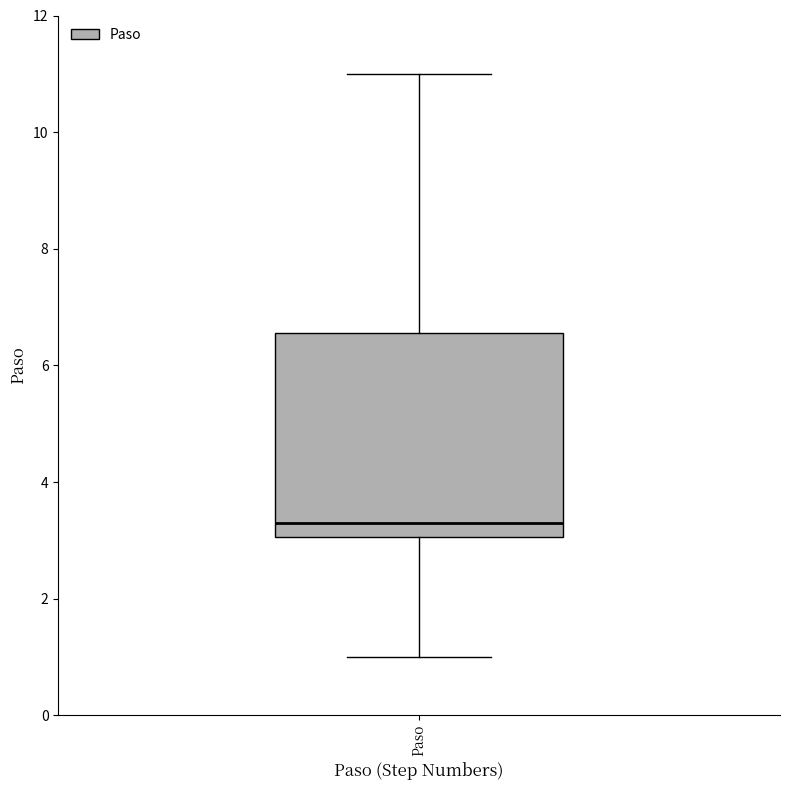

Read this box plot against the y-axis: the position of the median line, the range covered by the box, and the ends of both whiskers. The values are not printed on the chart, so give them approximately, as read against the axis.

median 3.4, box 3.0 to 6.6, whiskers 1.0 to 11.0